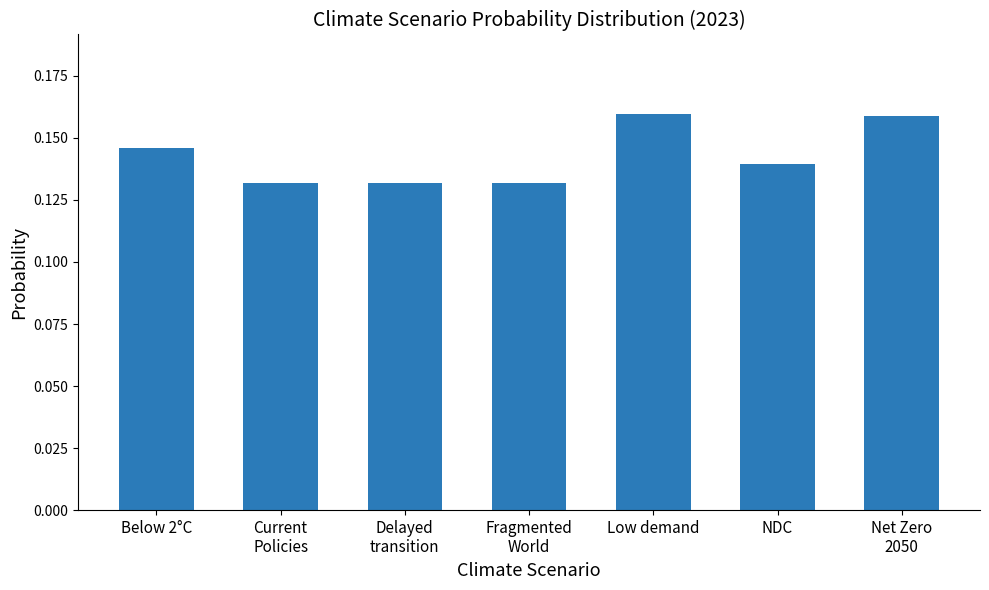

The chart shows a value of 0.2 at NDC. True or false?

False